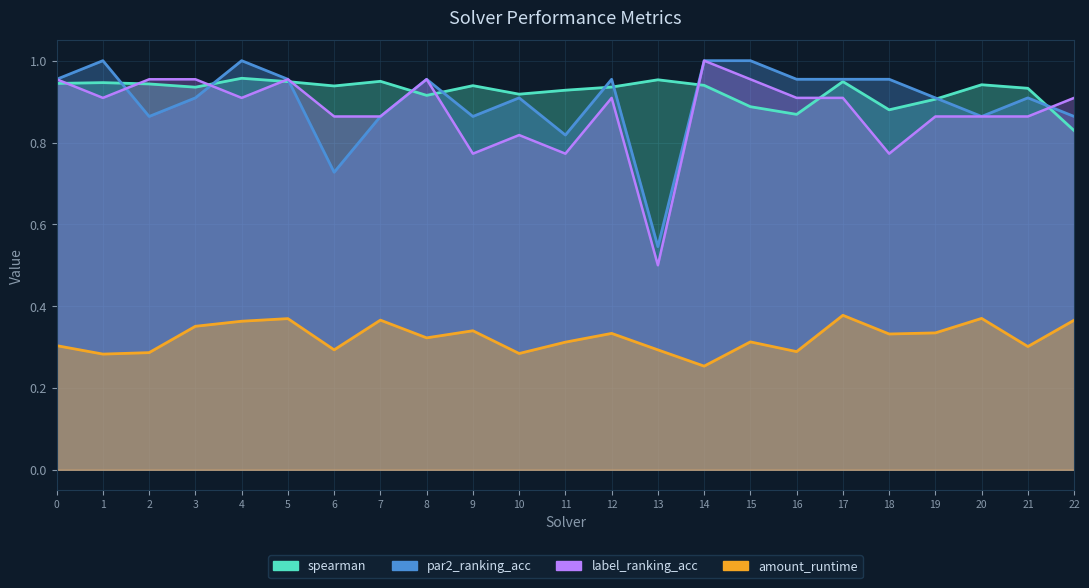

Does the chart have visible grid lines?

Yes